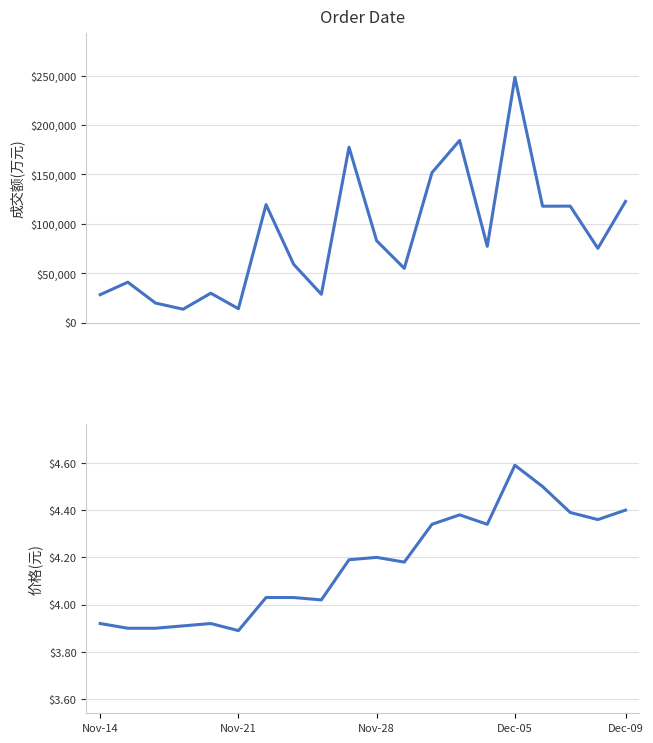

Reading left to right, what are all the values shown in this chart?

成交额(万元): 28291.0	40933.0	19839.0	13570.0	29787.0	14100.0	119397.0	58937.0	28713.0	177484.0	82841.0	54926.0	151752.0	184351.0	77236.0	248120.0	117813.0	117894.0	75197.0	122652.0
价格: 3.9	3.9	3.9	3.9	3.9	3.9	4.0	4.0	4.0	4.2	4.2	4.2	4.3	4.4	4.3	4.6	4.5	4.4	4.4	4.4